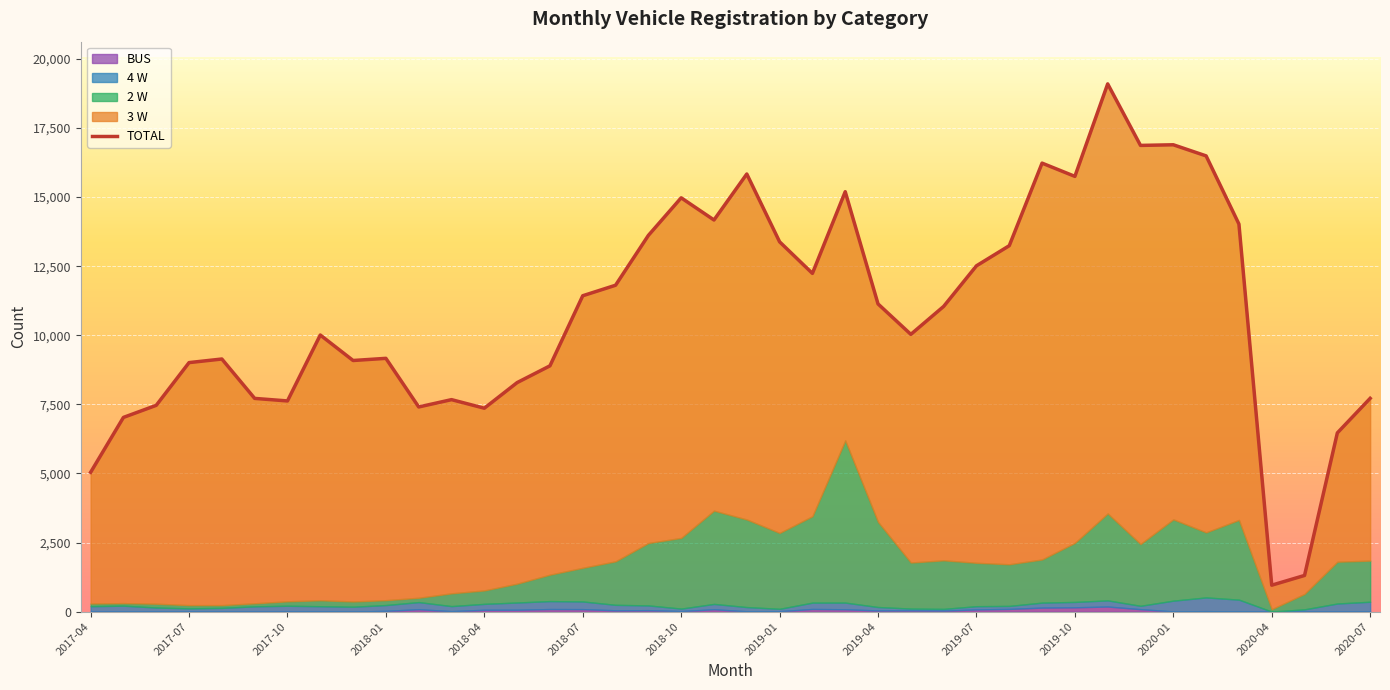

How many points are higher than both their immediate neighbors (excluding endpoints)?

10